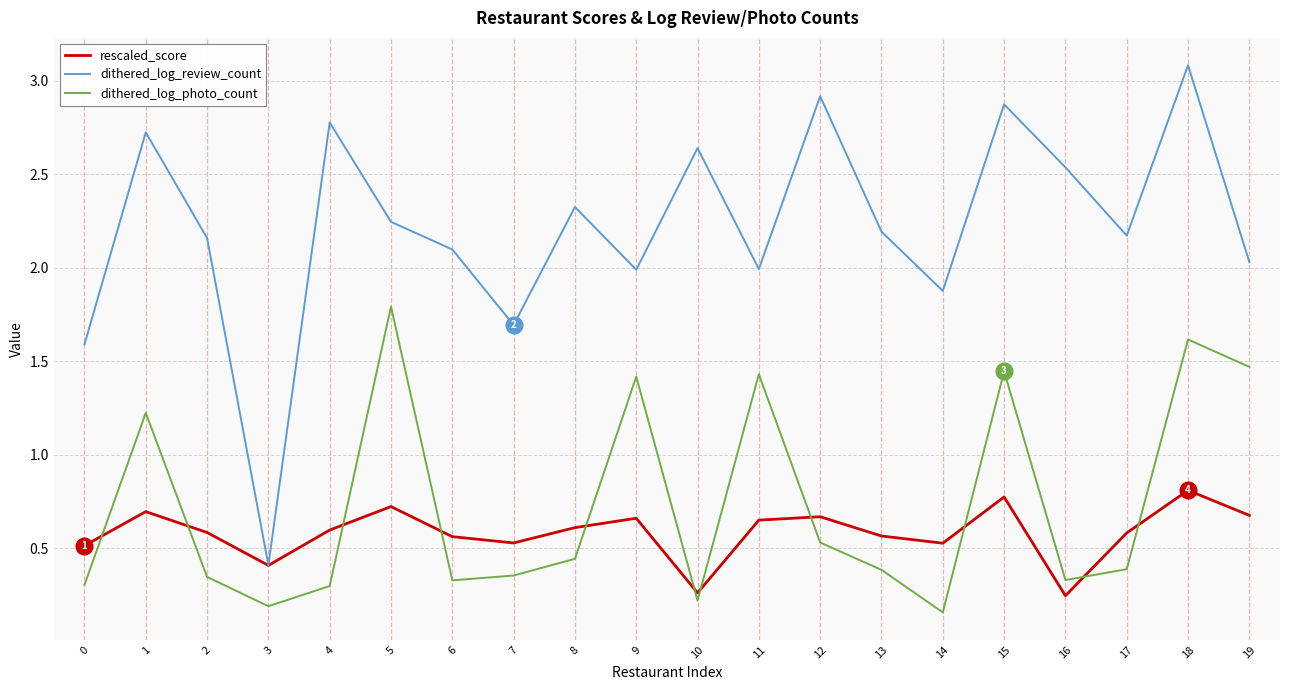

What is the maximum value for dithered_log_photo_count?

1.8